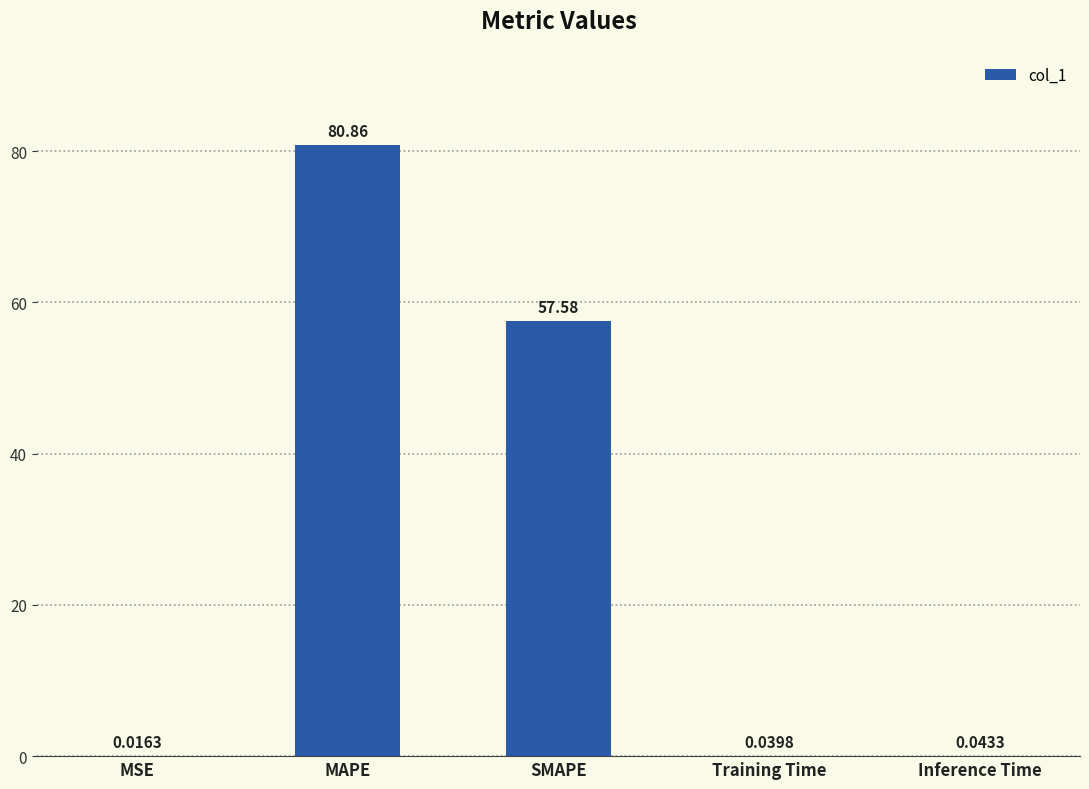

Which has a higher value, MAPE or SMAPE?

MAPE